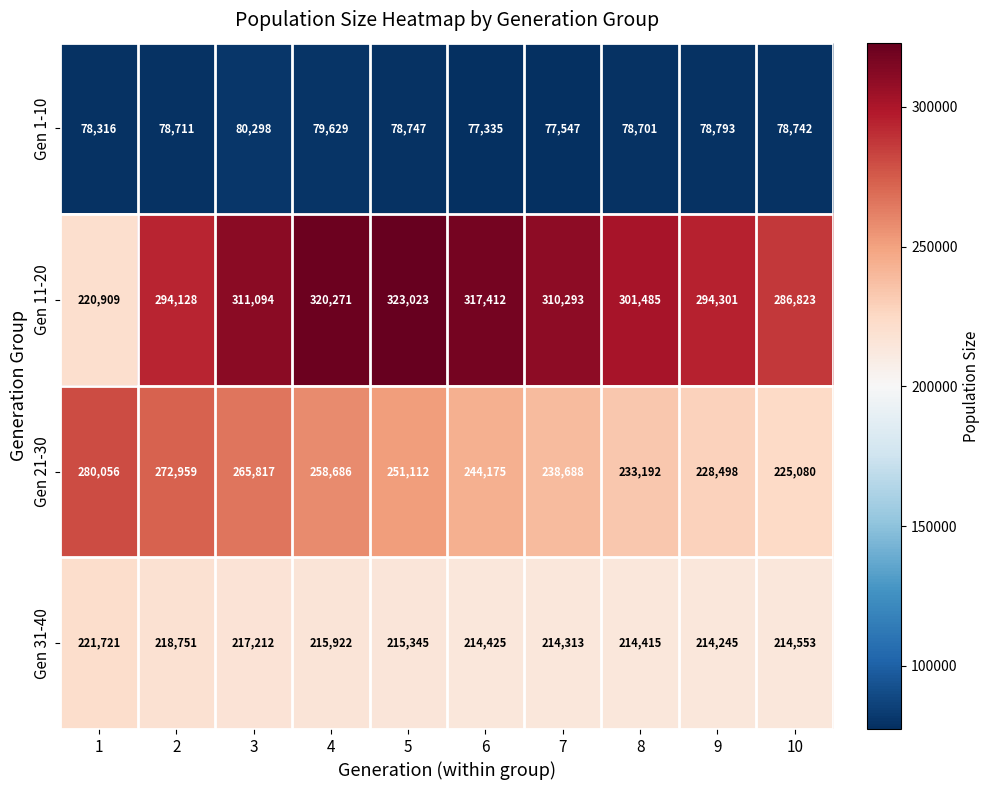

What is the difference between the highest and lowest values at 10?

208081